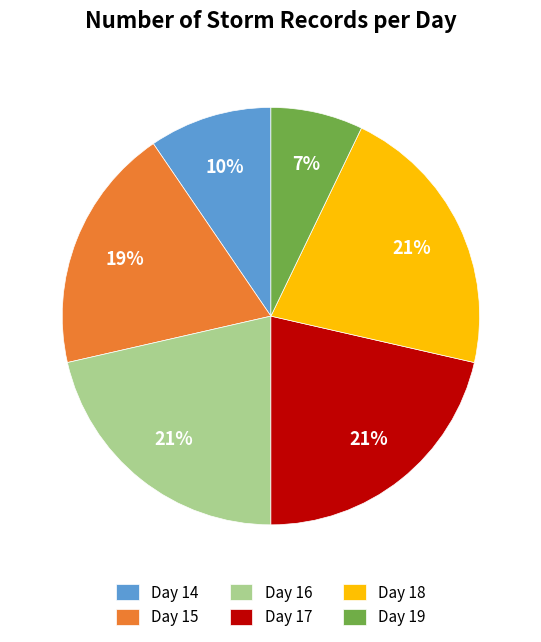

What is the smallest slice in the pie chart?

Day 19